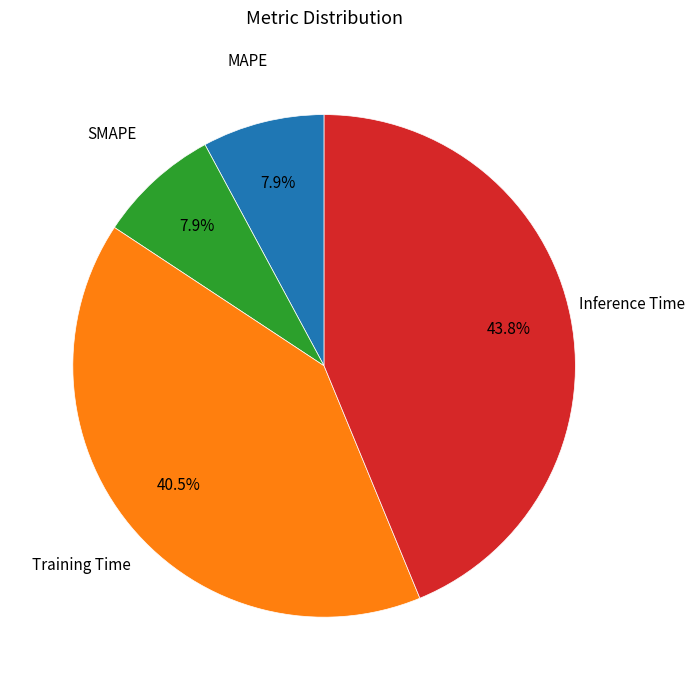

How many segments does this pie chart have?

4